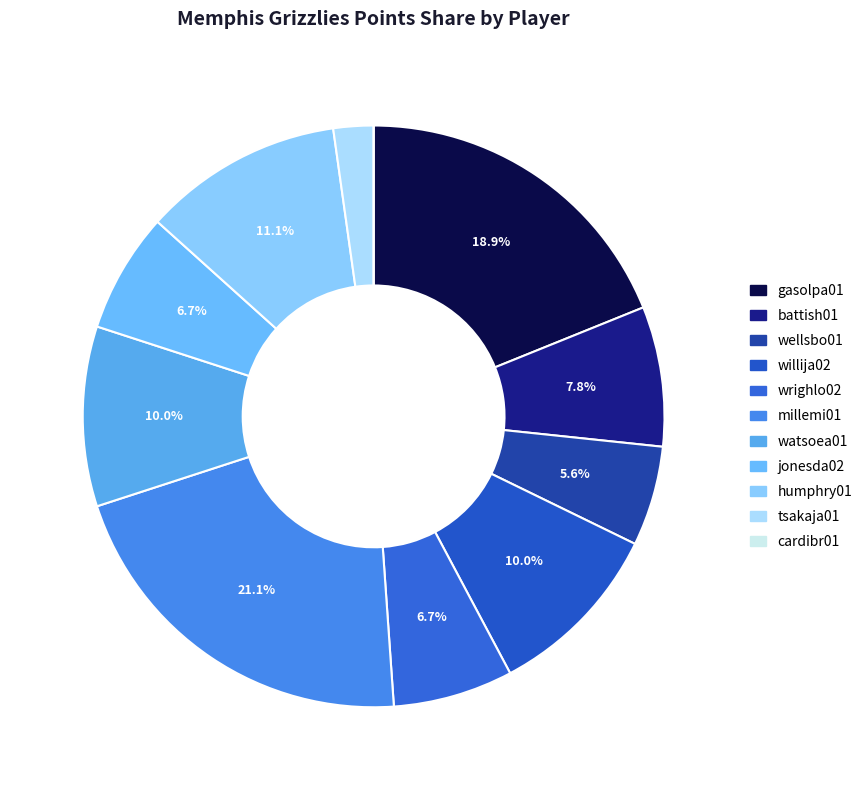

The battish01 slice represents 14% of the pie. True or false?

False